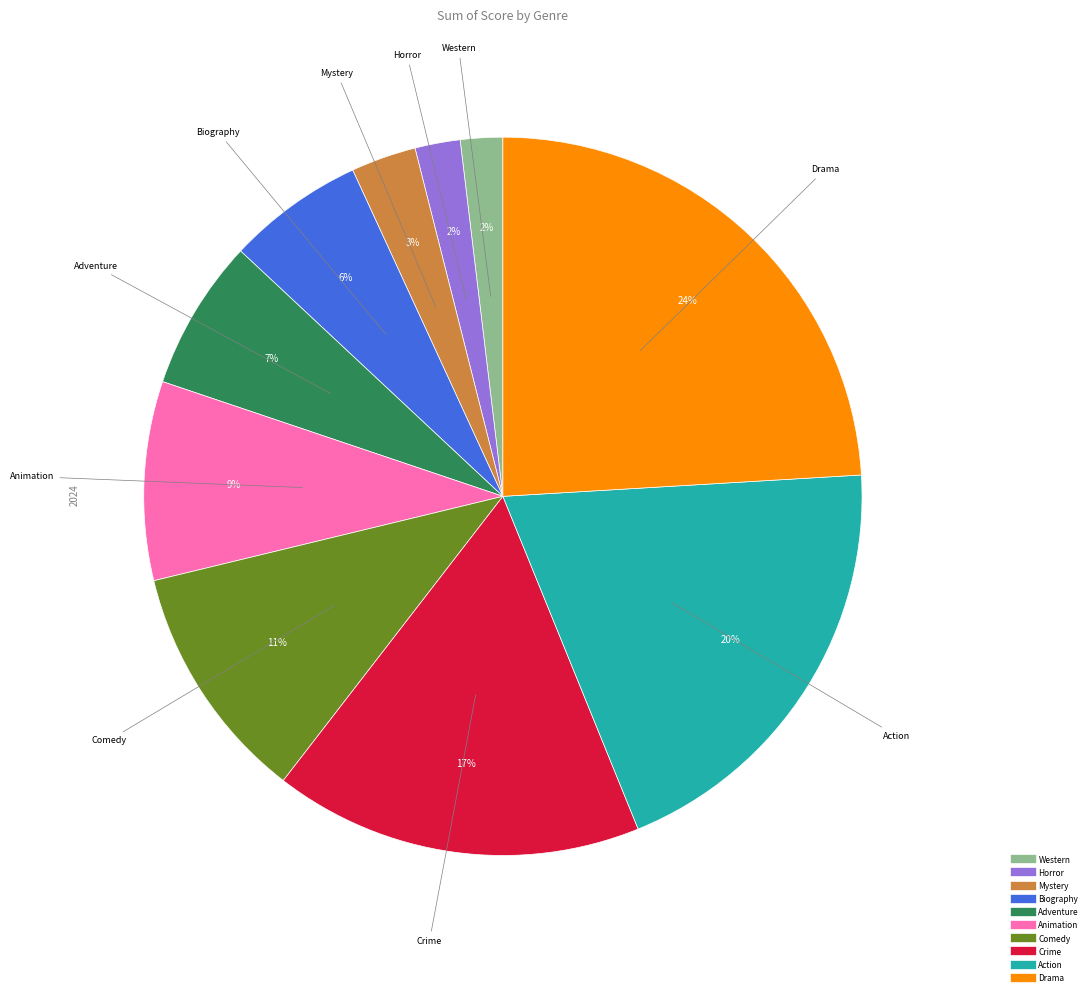

To the nearest percent, what is the difference between the largest and smallest slice percentages?

22%